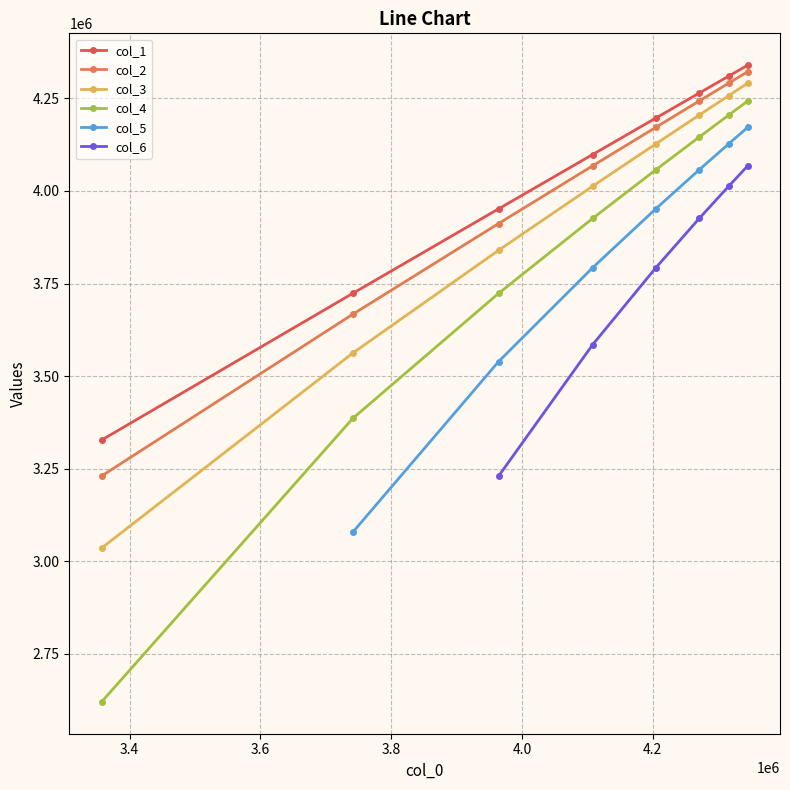

What is the maximum value for col_3?

4290900.0